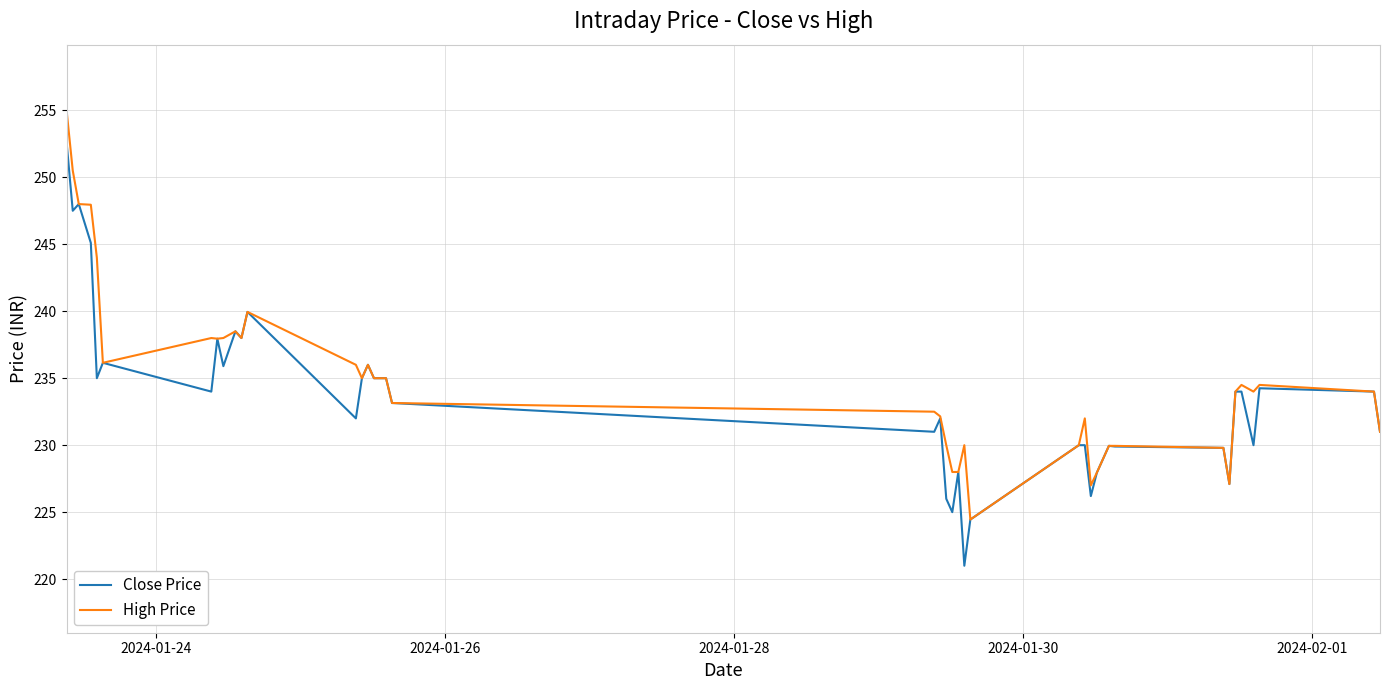

What is the sum of all Close Price values?

9345.3